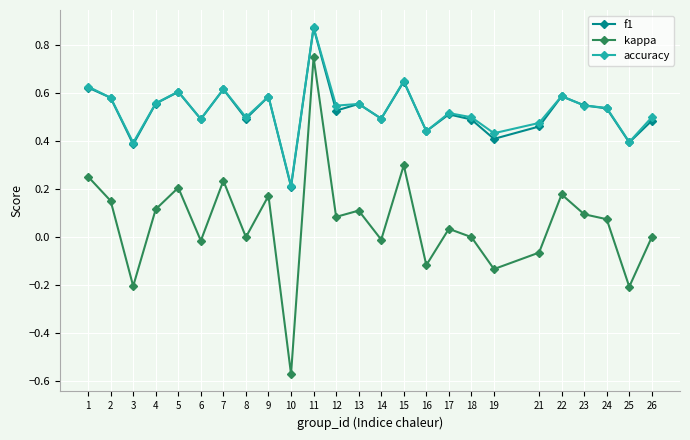

True or false: f1 has a value of 0.3 at 17.

False